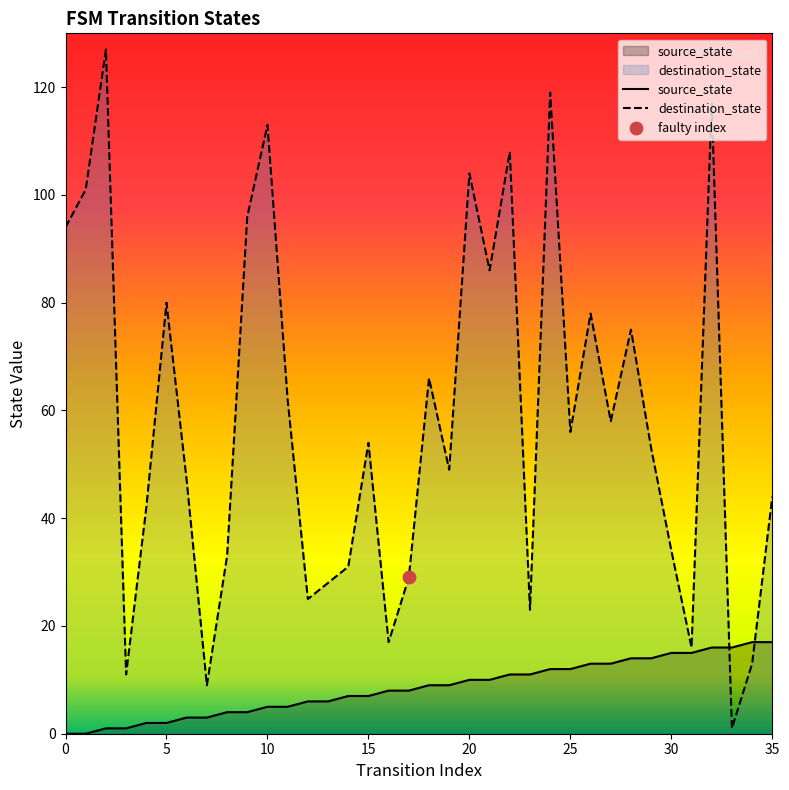

Which series reaches the maximum Y coordinate?

destination_state